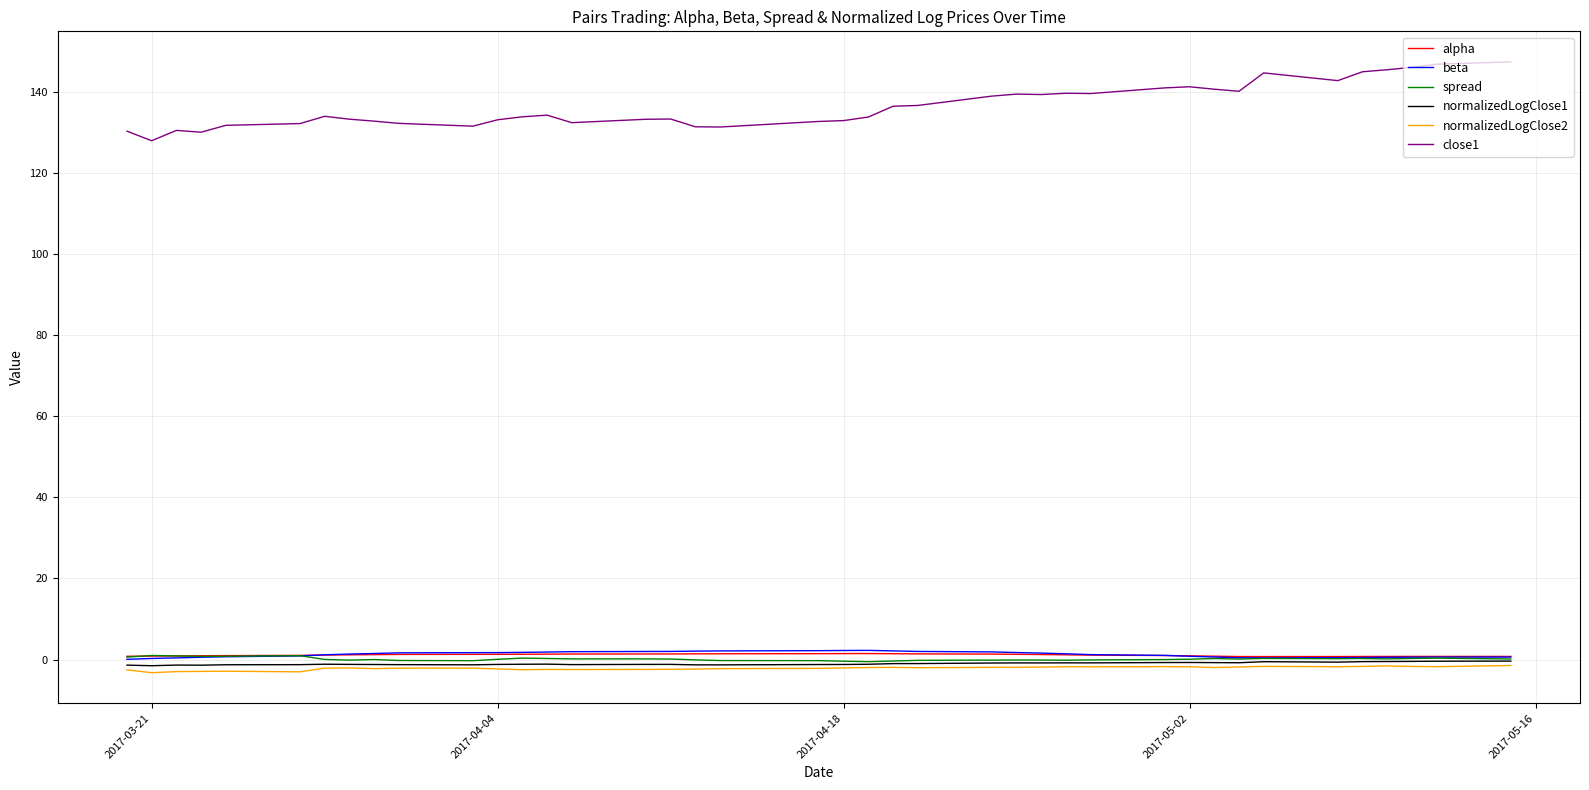

What is the maximum value shown in the chart?

147.4